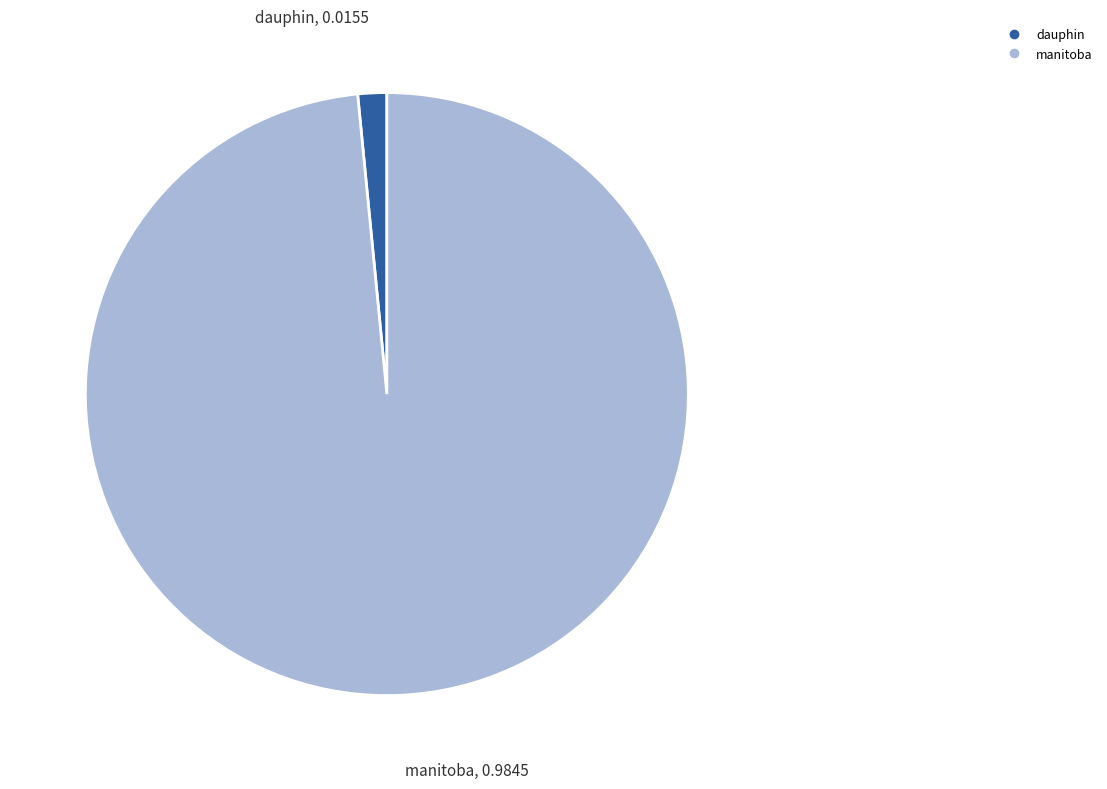

The dauphin slice represents 2% of the pie. True or false?

True